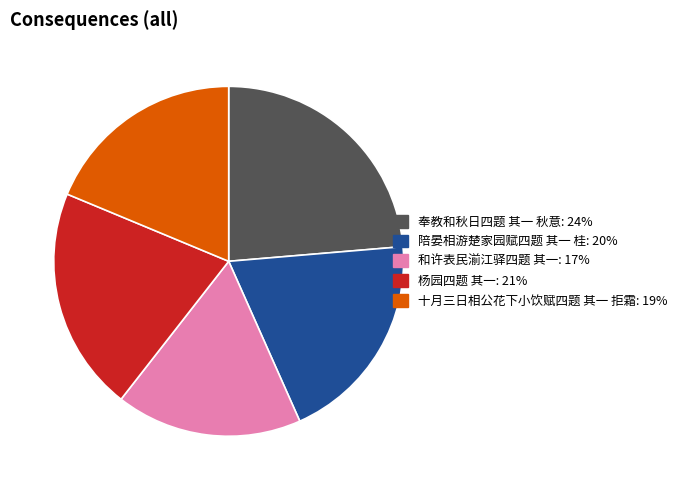

Approximately how many times larger is the value at 和许表民湔江驿四题 其一: 17% compared to 陪晏相游楚家园赋四题 其一 桂: 20%?

0.9